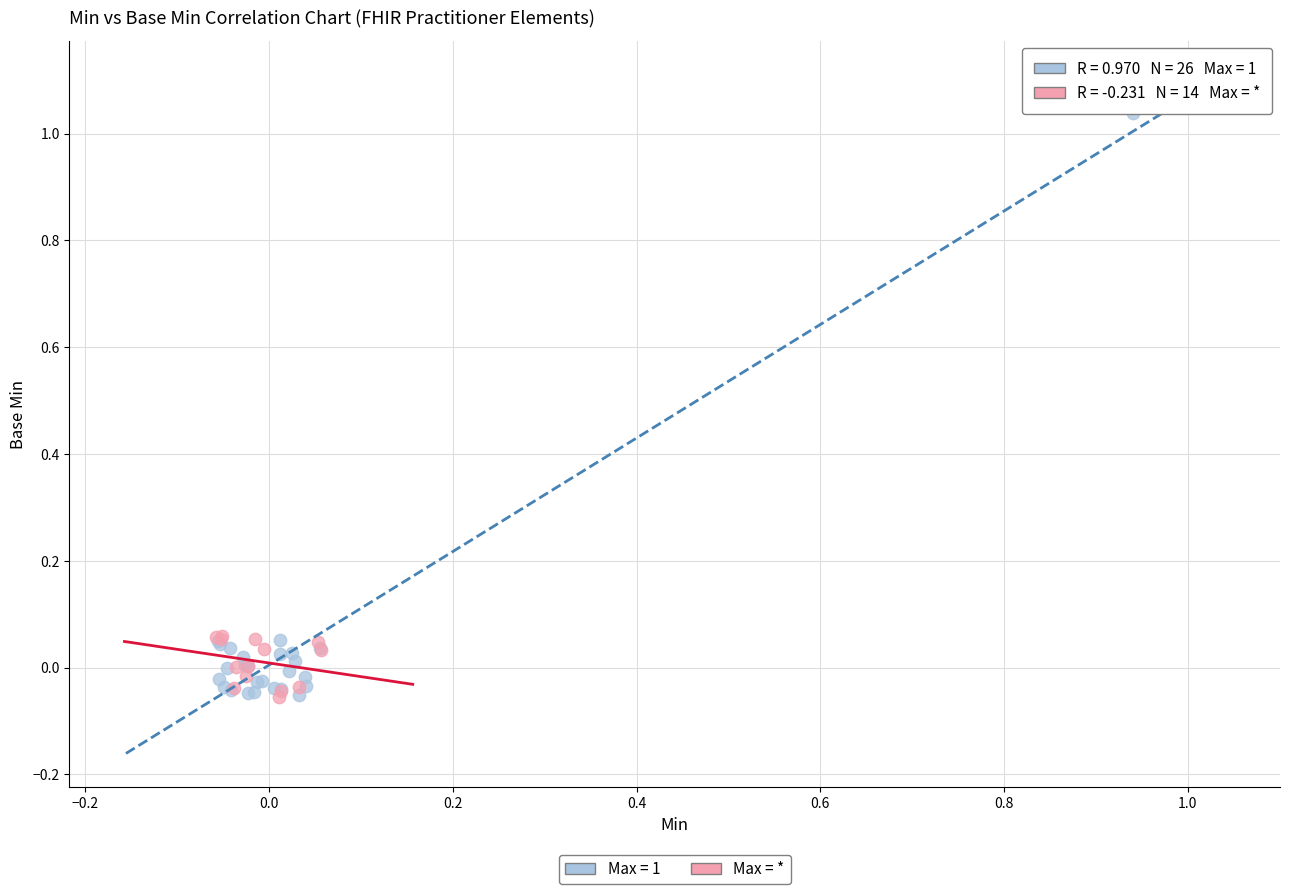

Which series reaches the maximum Y coordinate?

Max = 1